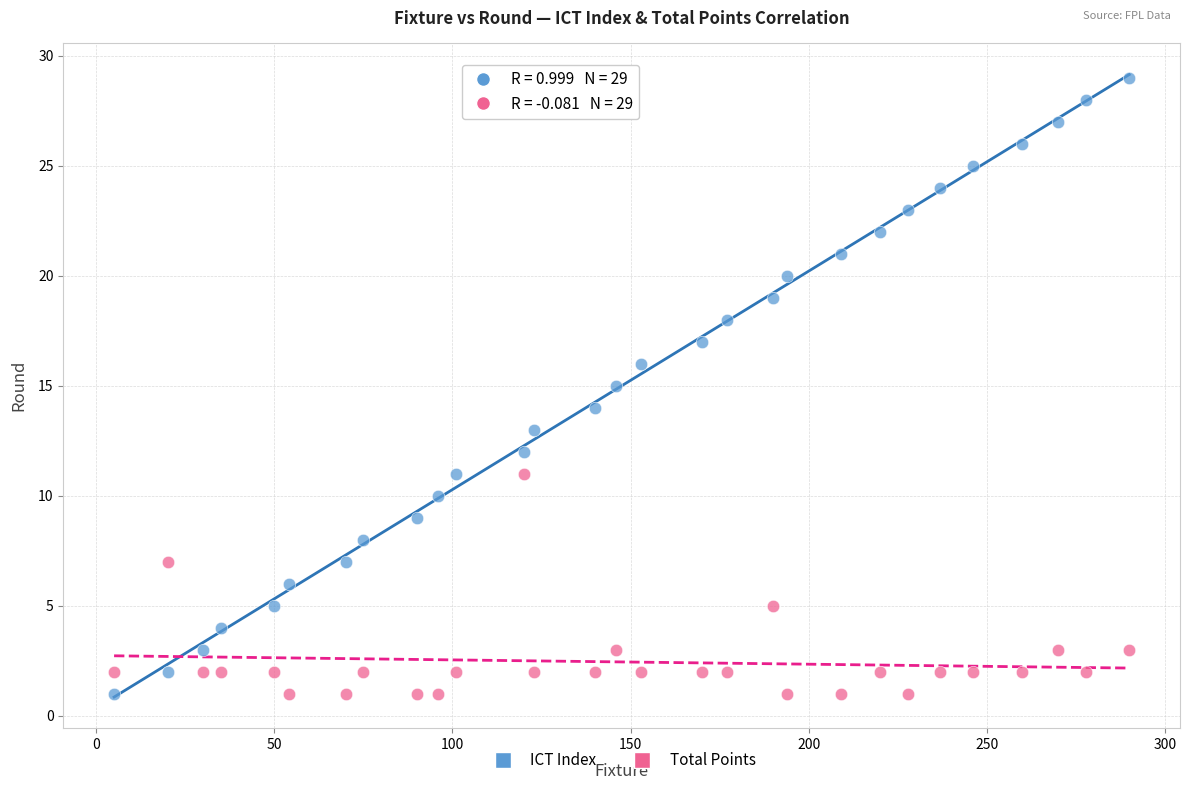

Across all data points, what is the range of Y values (max minus min)?

28